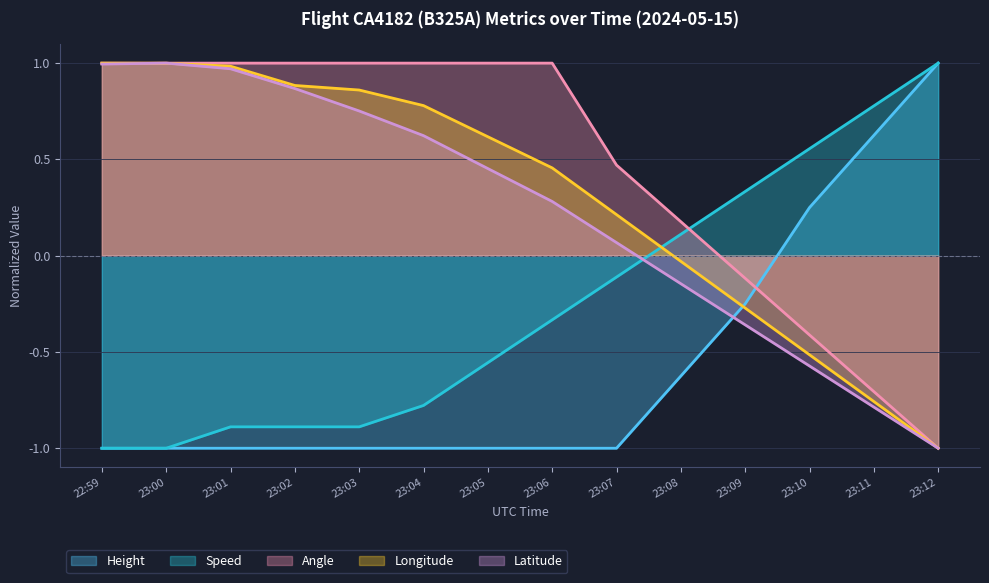

Is it true that Speed equals 1.0 at 23:12?

True